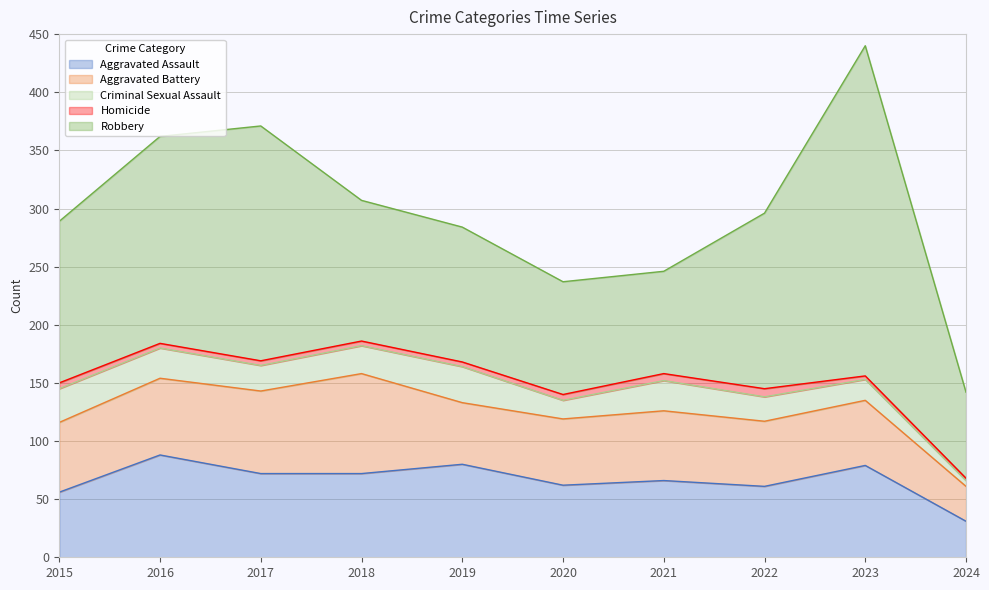

What is the greatest value displayed?

284